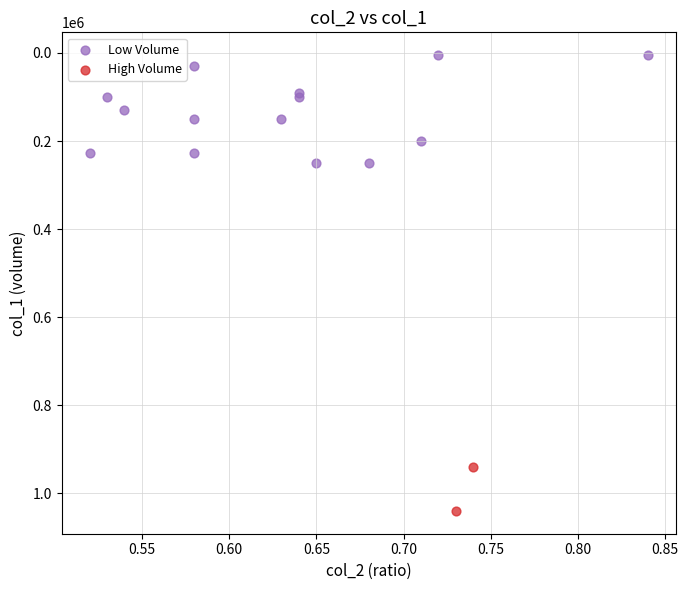

What are all the series names shown in the legend?

Low Volume, High Volume